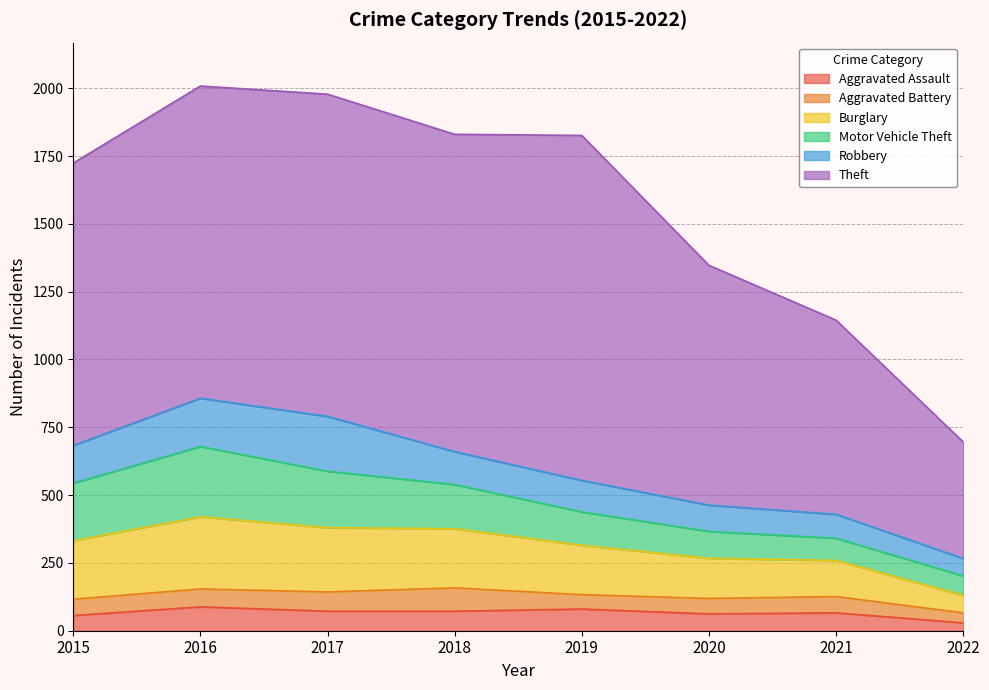

In Burglary, how many points are higher than both neighbors (excluding endpoints)?

1